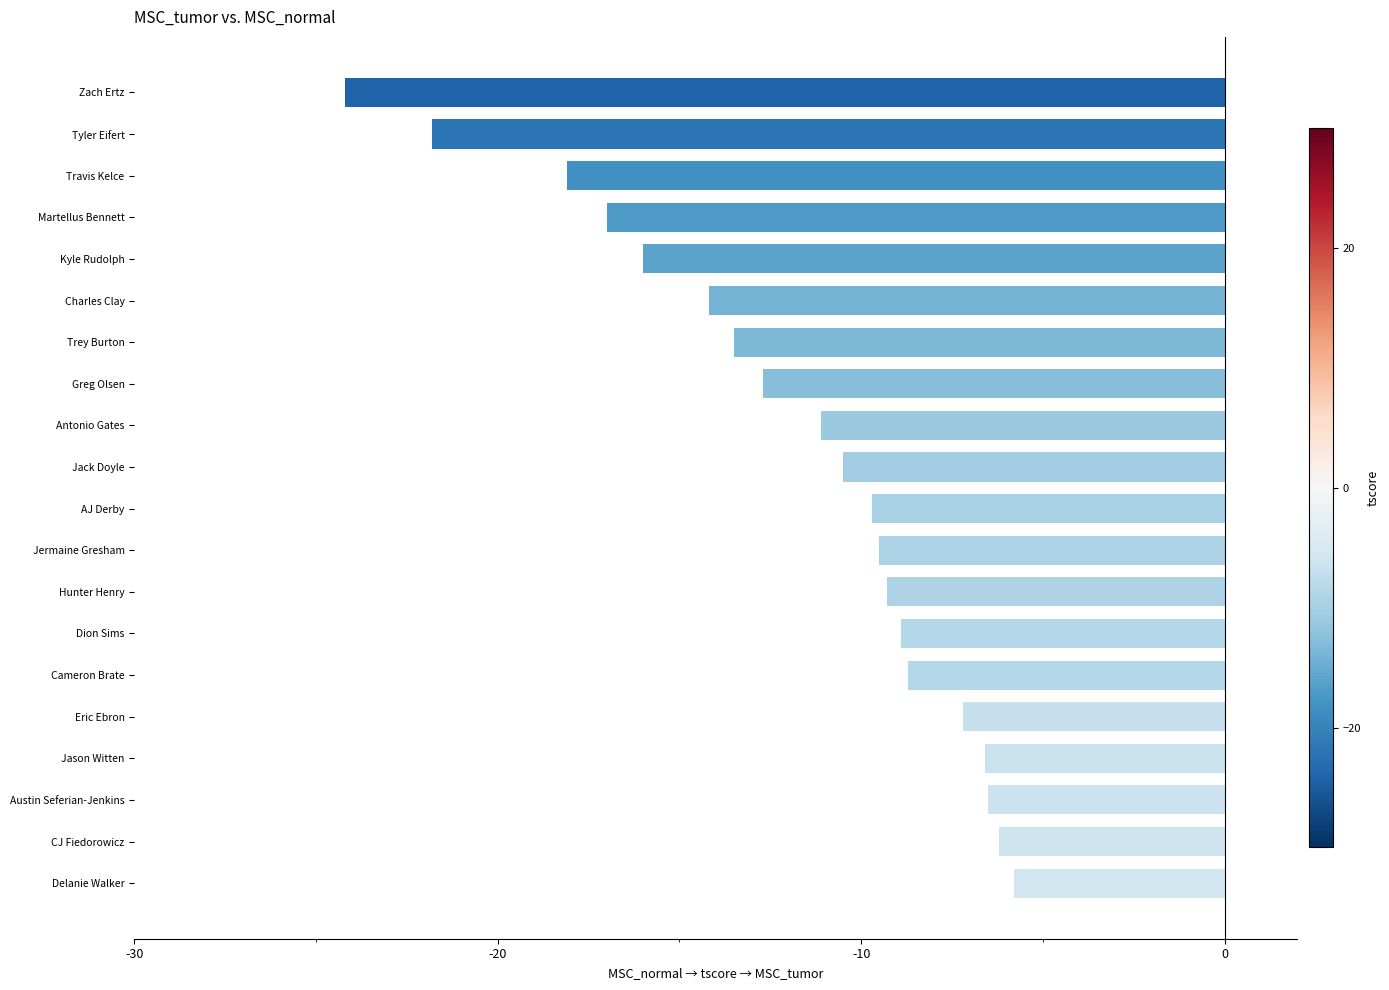

What is the maximum value shown in the chart?

-5.8